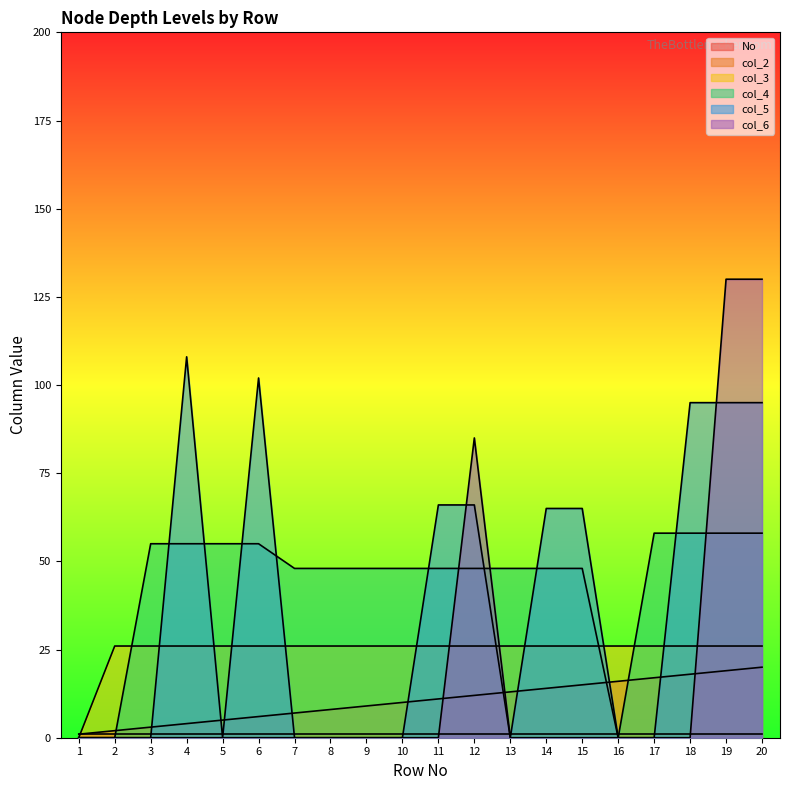

What is the total value across all series at 2?

29